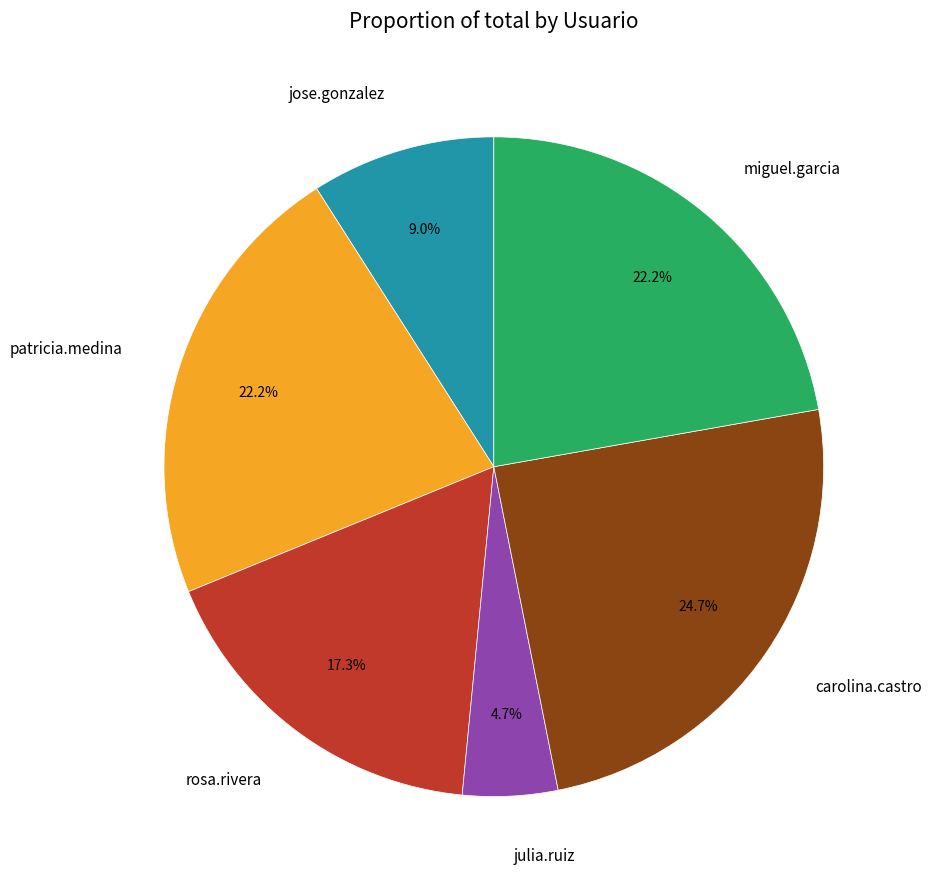

Does patricia.medina represent more than half of the total?

No